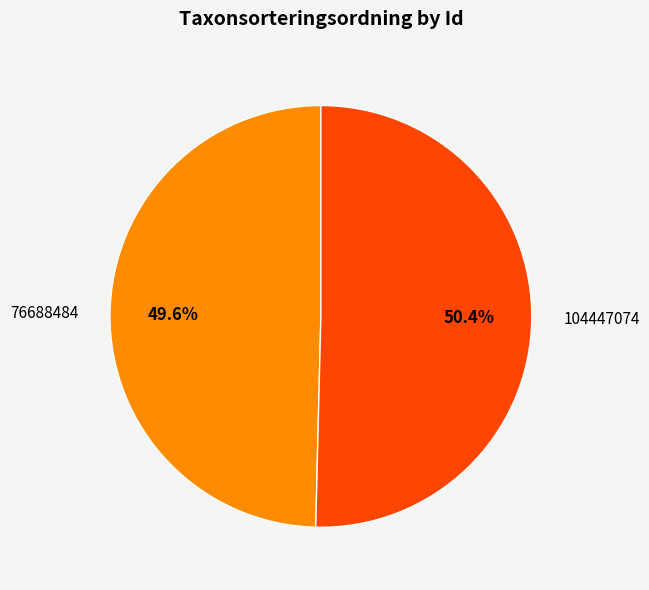

To the nearest percent, what is the combined percentage of 104447074 and 76688484?

100%